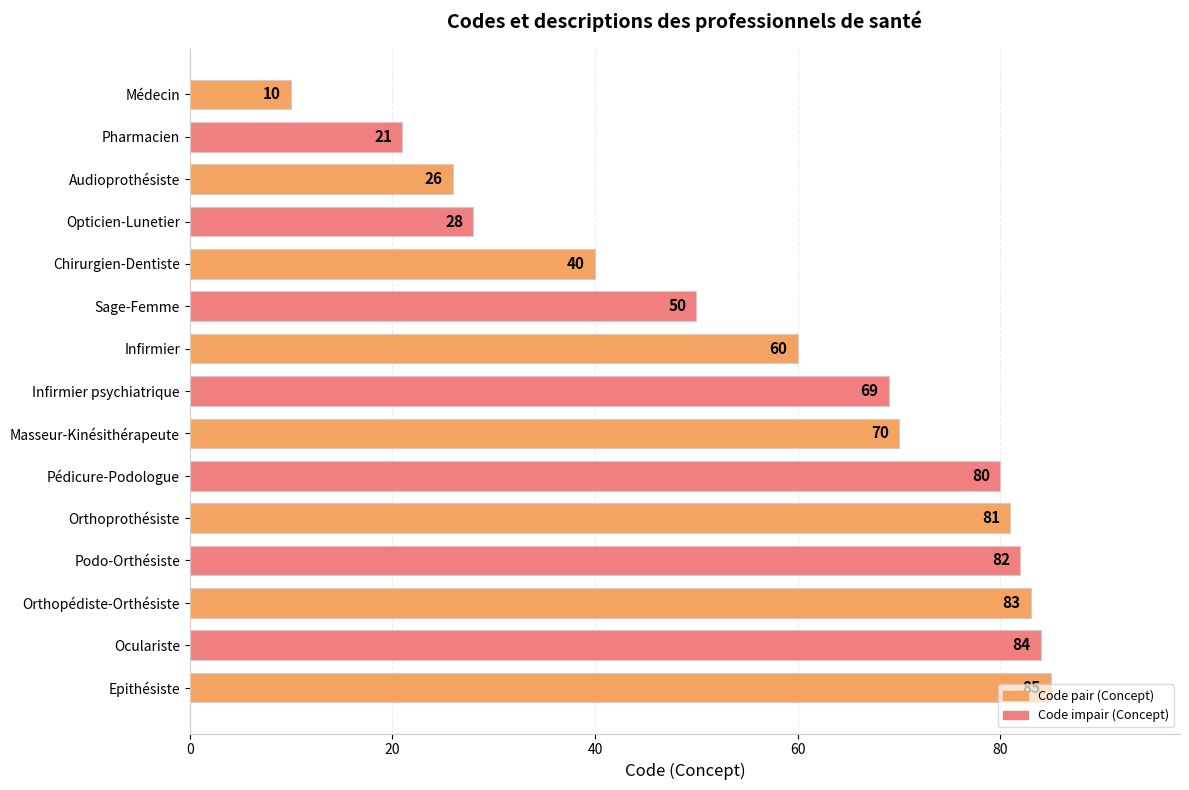

What is the maximum value shown in the chart?

85